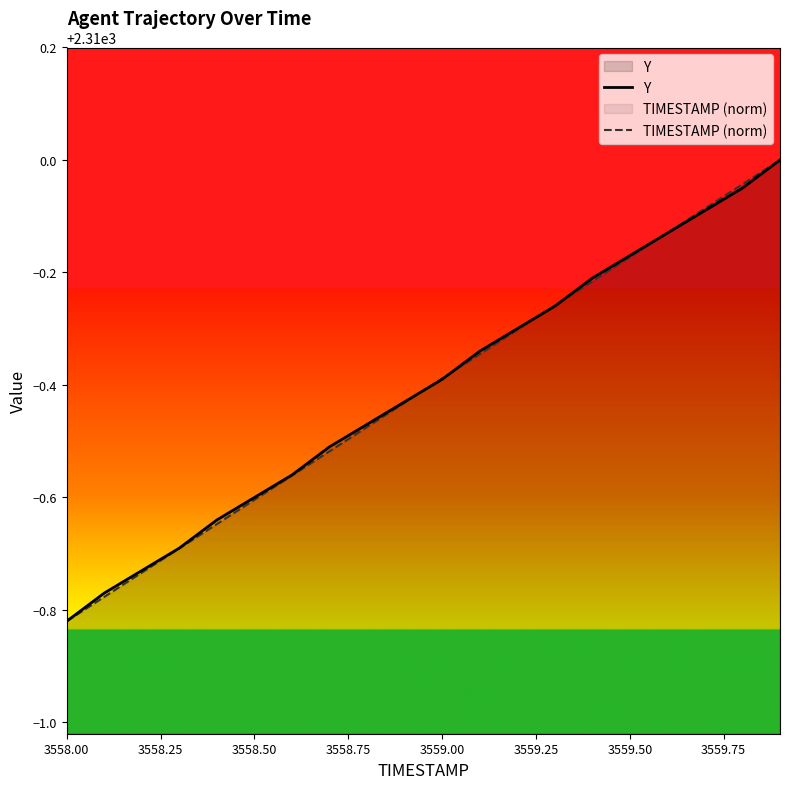

Count the number of categories in the chart.

20